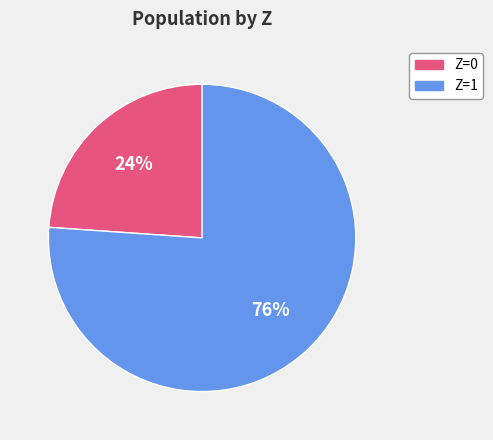

To the nearest percent, what percentage of the pie is Z=1?

76%